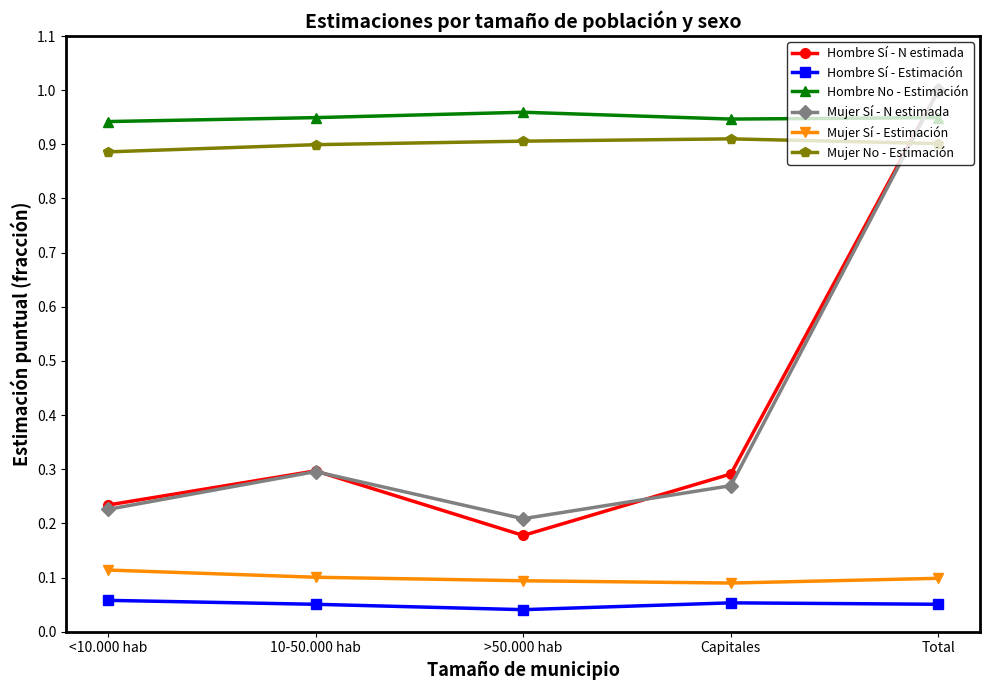

True or false: Hombre Sí - N estimada has more than 2 points higher than both neighbors.

False